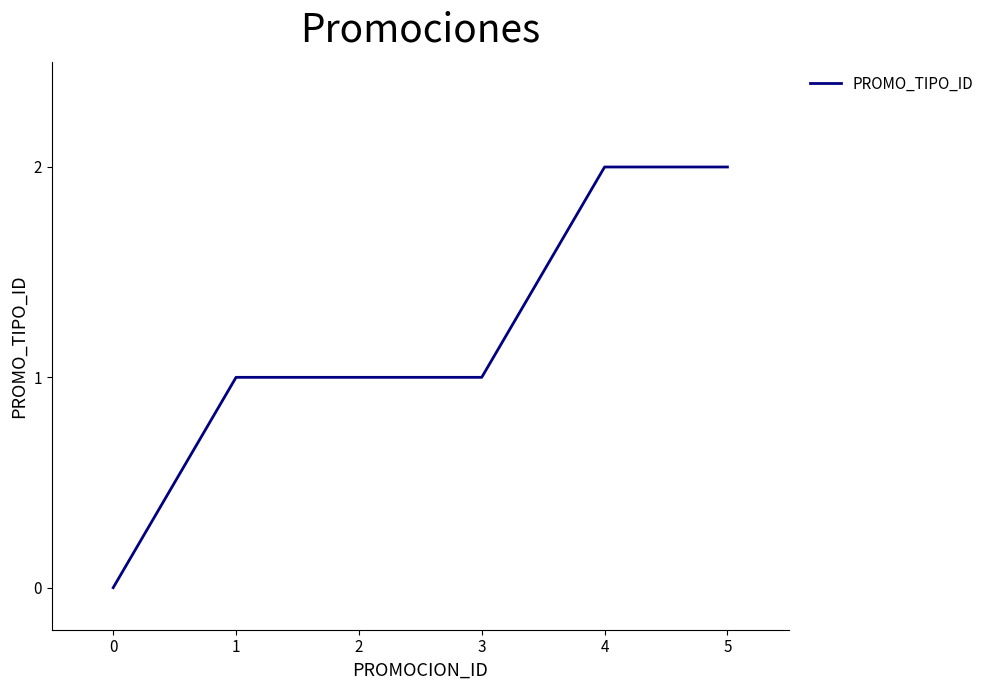

How many values are above zero?

5